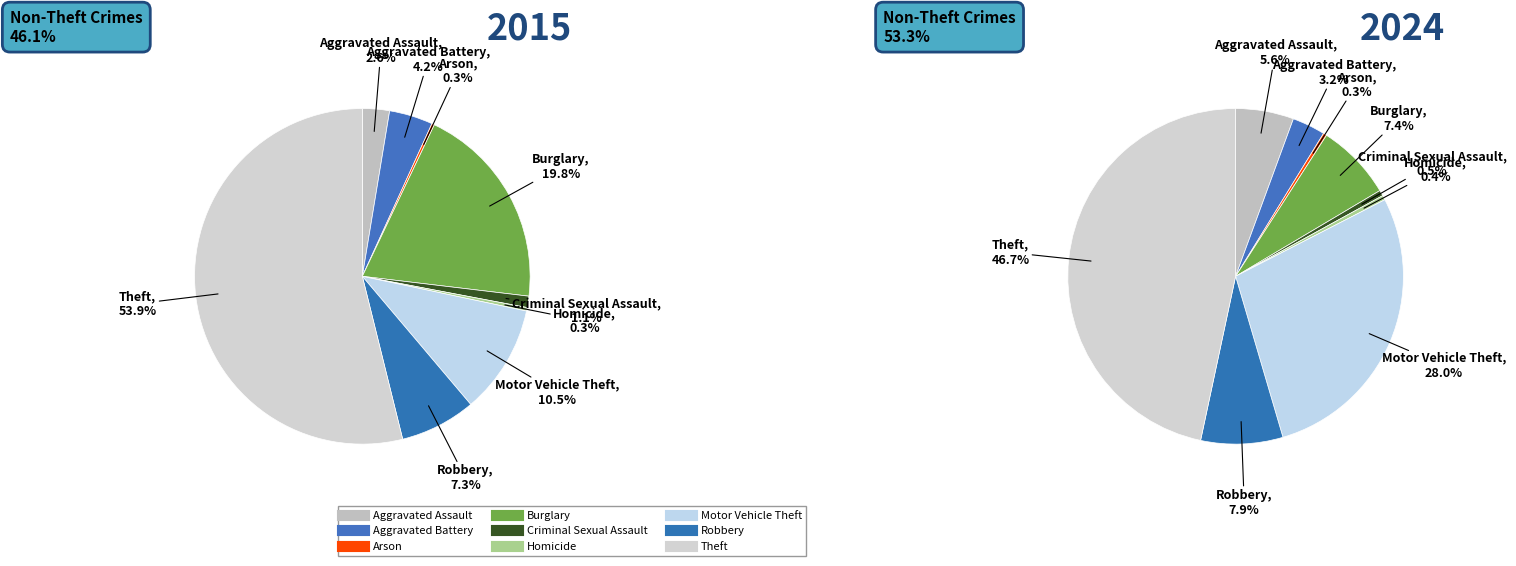

Between 8 and 3, which is larger?

8